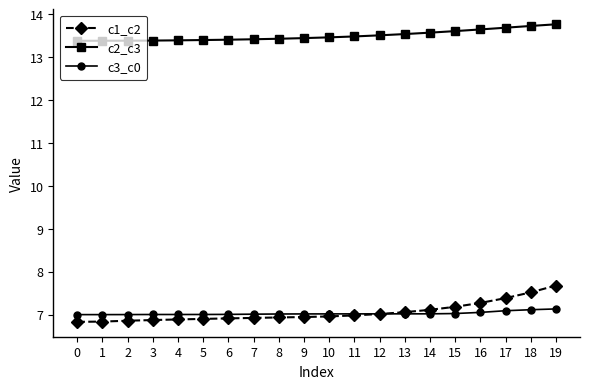

True or false: c1_c2 and c2_c3 intersect in this chart.

False